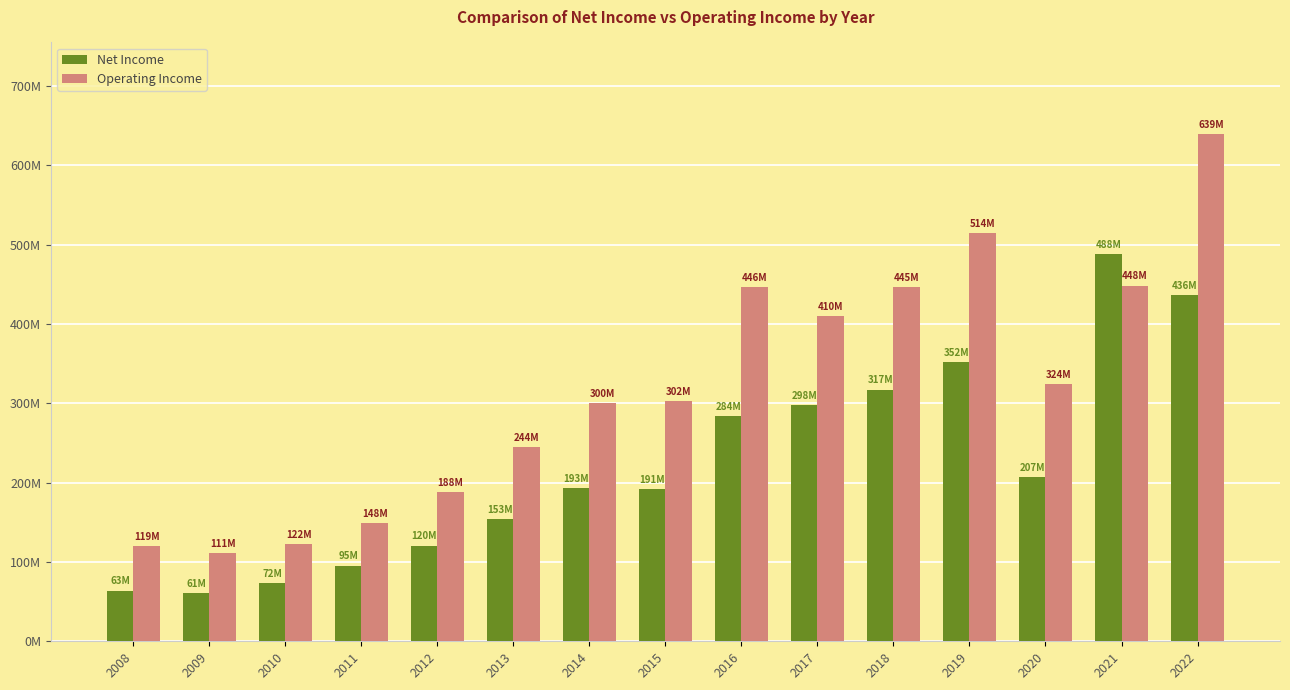

Which category has the lowest value in the Net Income series?

2009